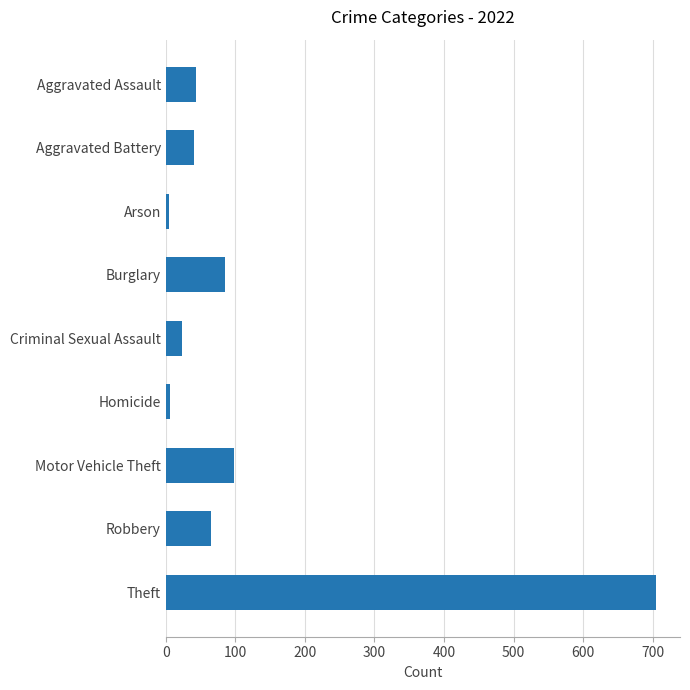

How many values are below 44?

4